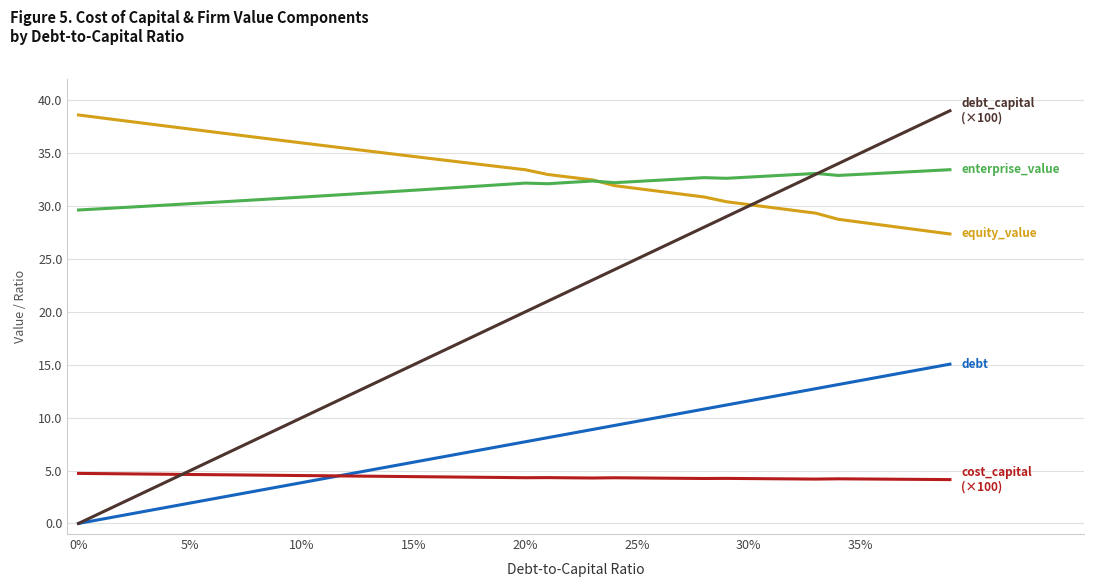

What is the maximum value shown in the chart?

39.0